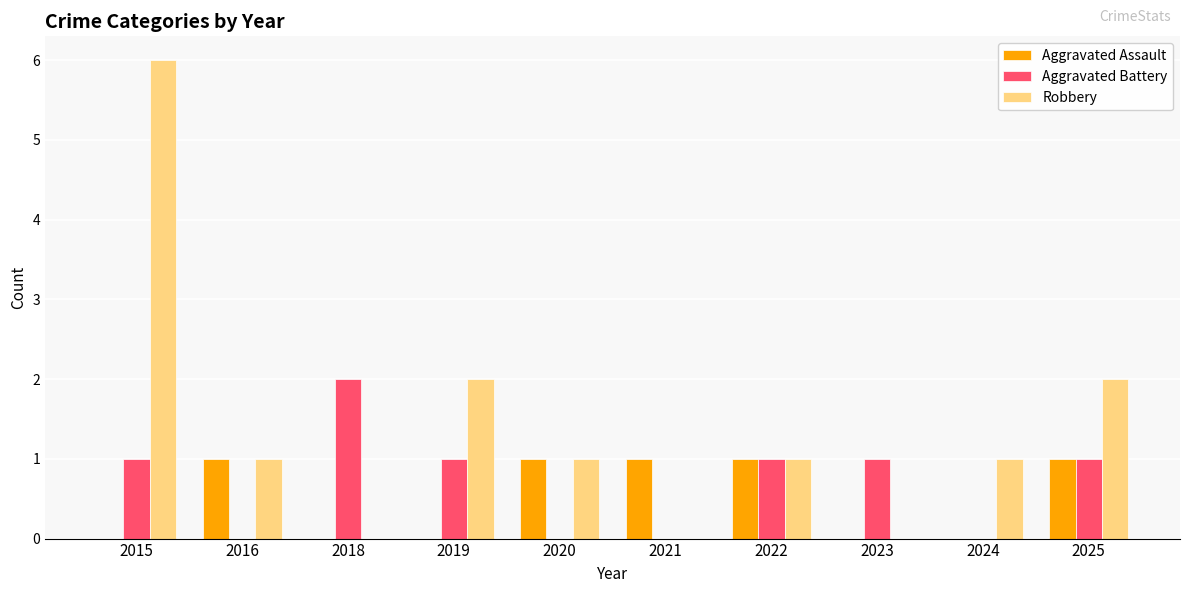

At which category does the chart reach its peak across all series?

2015